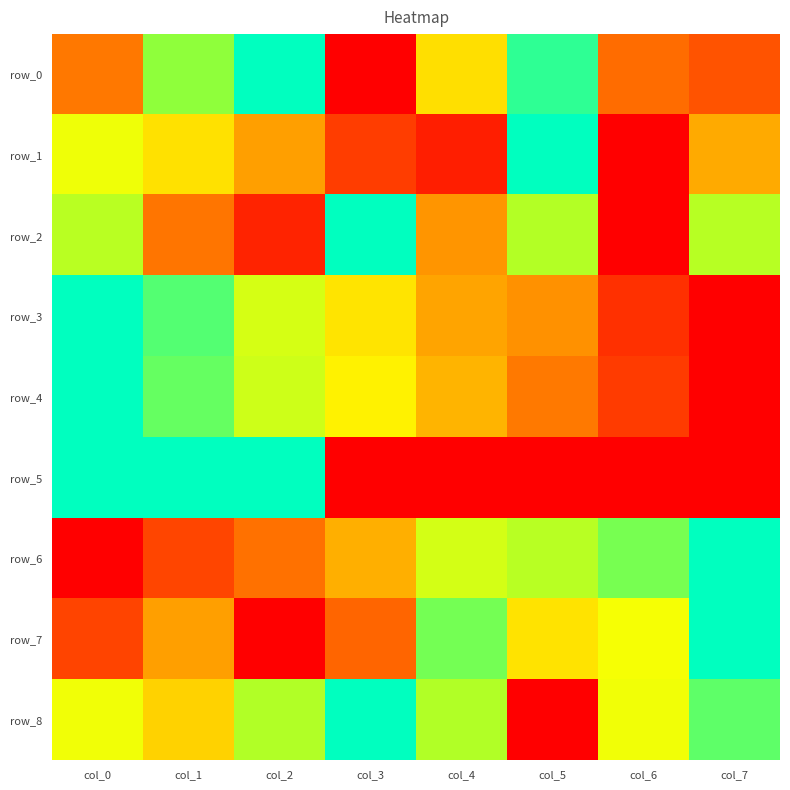

True or false: row_4 has a value of 0.1 at col_5.

False